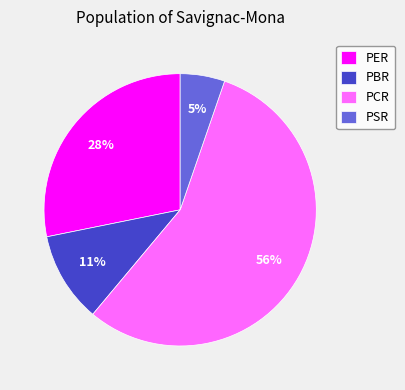

Which has a higher value, PER or PSR?

PER